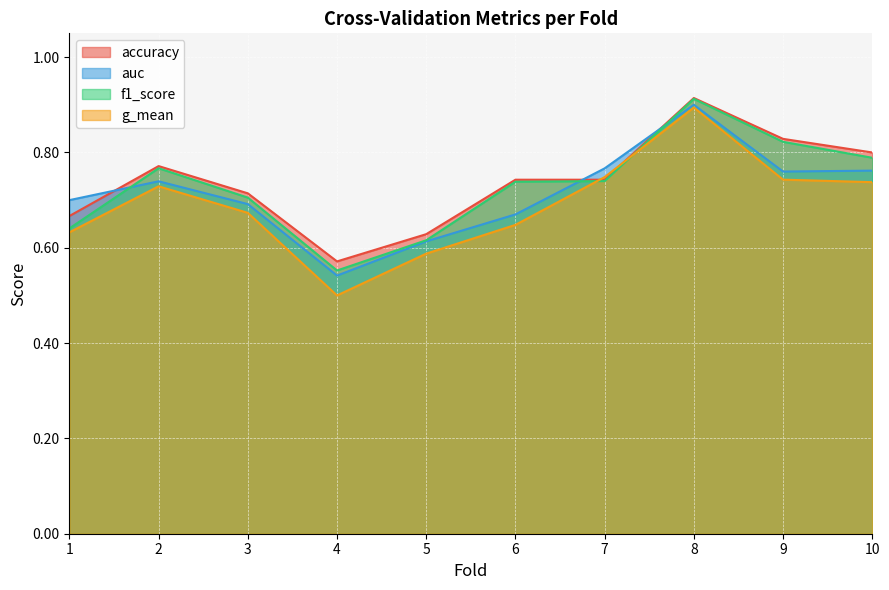

What is the total value across all series at 7?

3.0